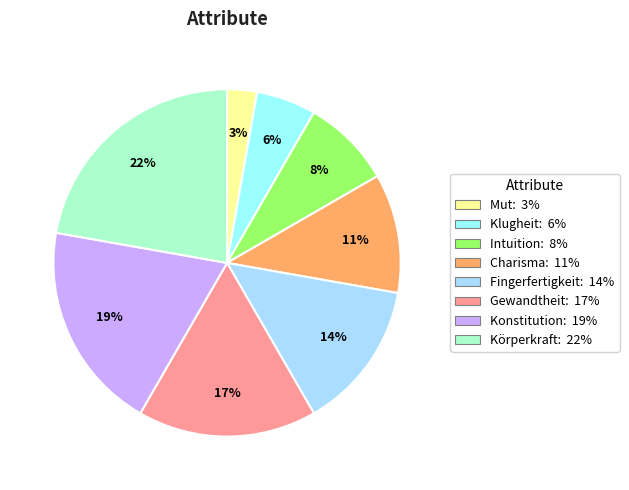

How many slices are in this pie chart?

8